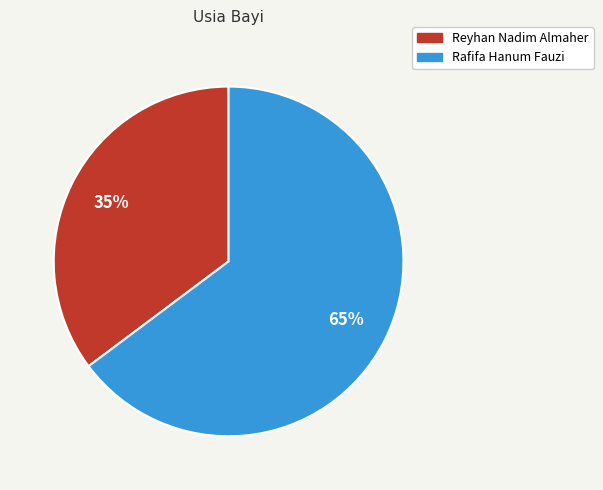

To the nearest percent, what is the difference between the Rafifa Hanum Fauzi and Reyhan Nadim Almaher slice percentages?

30%